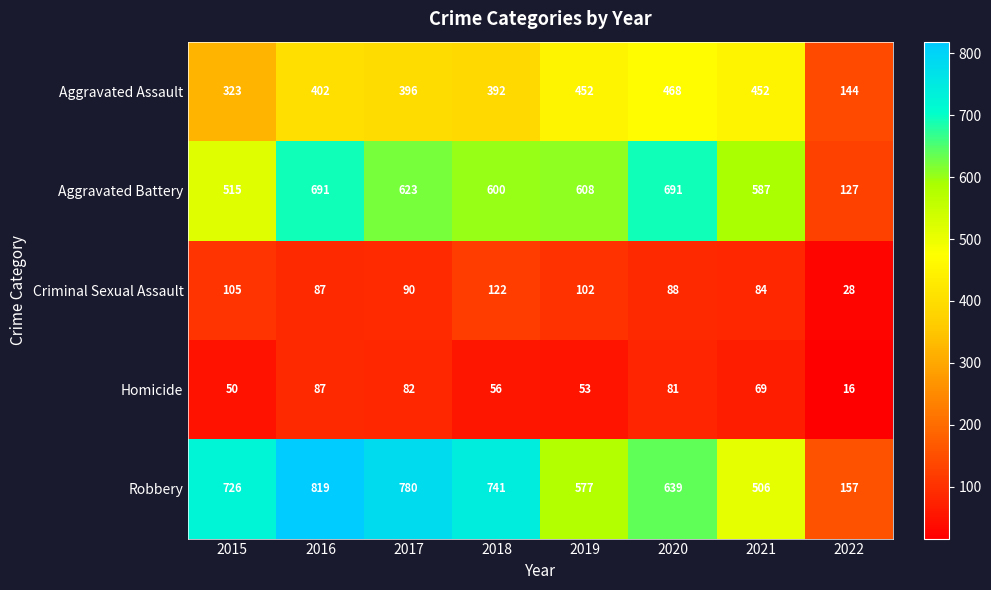

List the labels in order of Criminal Sexual Assault value, largest first.

2018, 2015, 2019, 2017, 2020, 2016, 2021, 2022